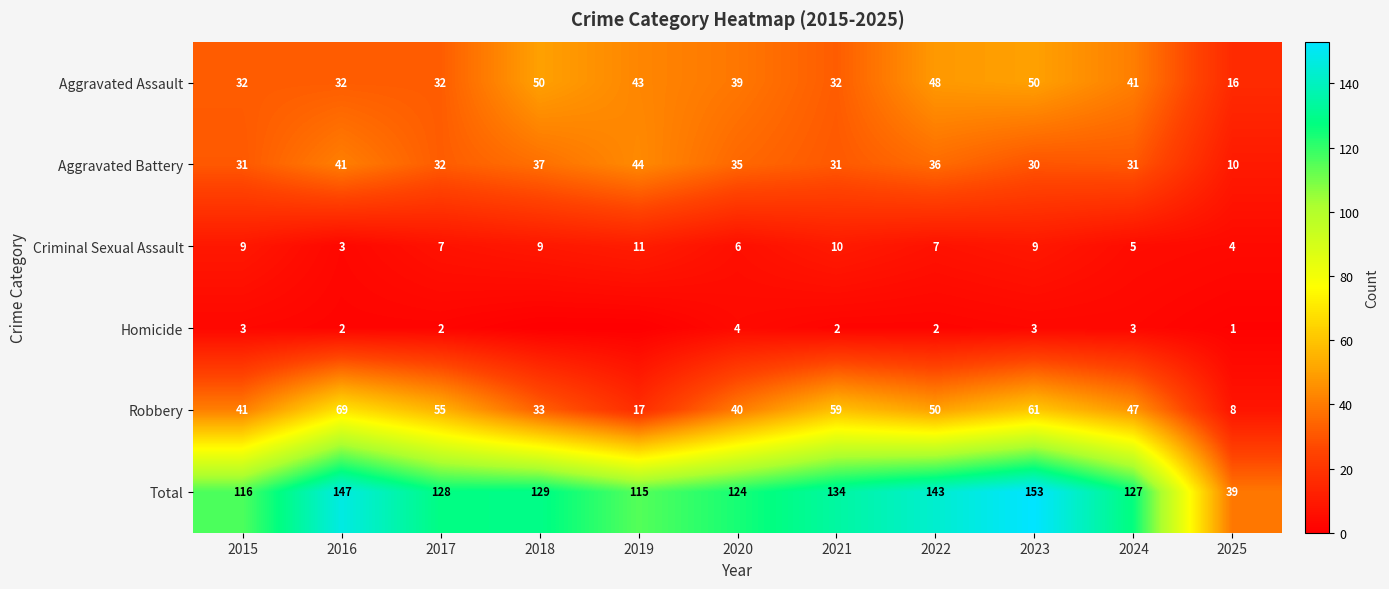

What is the sum of the Robbery values at 2016 and 2020?

109